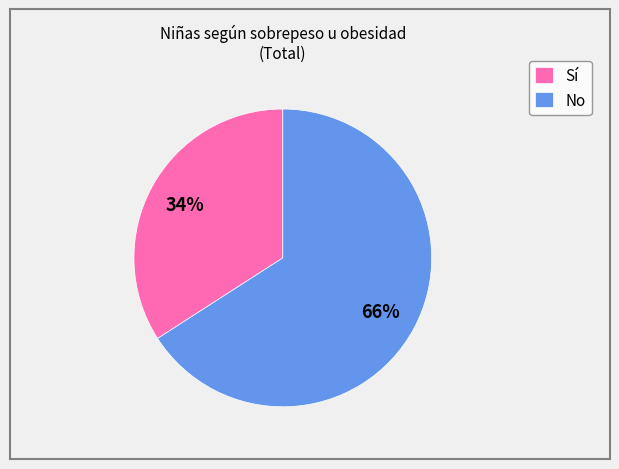

True or false: Sí accounts for 34% of the total.

True